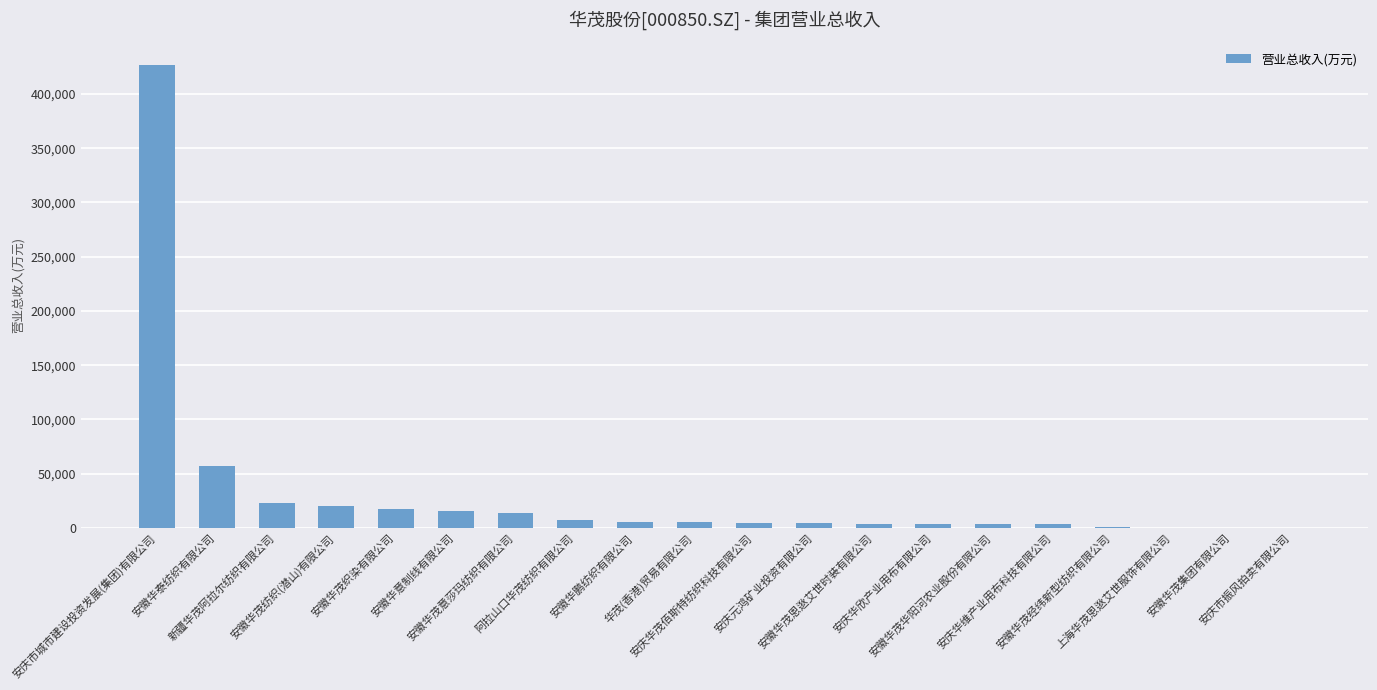

What is the greatest value displayed?

426595.6